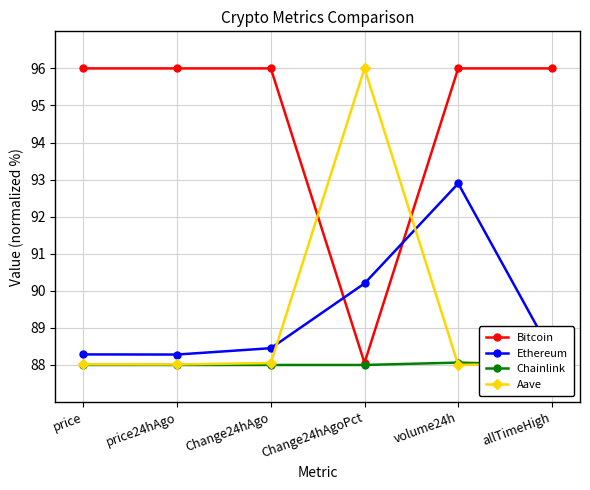

Reading left to right, extract all data points from this chart.

Bitcoin: price=96.0	price24hAgo=96.0	Change24hAgo=96.0	Change24hAgoPct=88.1	volume24h=96.0	allTimeHigh=96.0
Ethereum: price=88.3	price24hAgo=88.3	Change24hAgo=88.5	Change24hAgoPct=90.2	volume24h=92.9	allTimeHigh=88.3
Chainlink: price=88.0	price24hAgo=88.0	Change24hAgo=88.0	Change24hAgoPct=88.0	volume24h=88.1	allTimeHigh=88.0
Aave: price=88.0	price24hAgo=88.0	Change24hAgo=88.1	Change24hAgoPct=96.0	volume24h=88.0	allTimeHigh=88.0